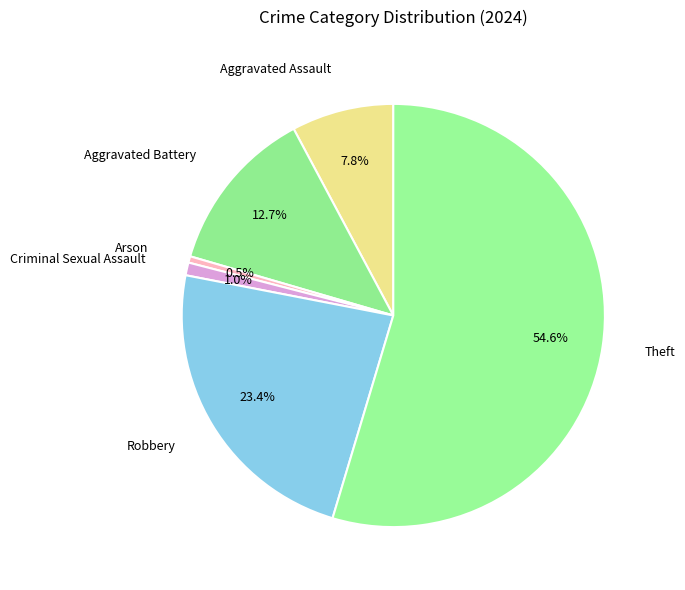

Does any single category account for the majority?

Yes